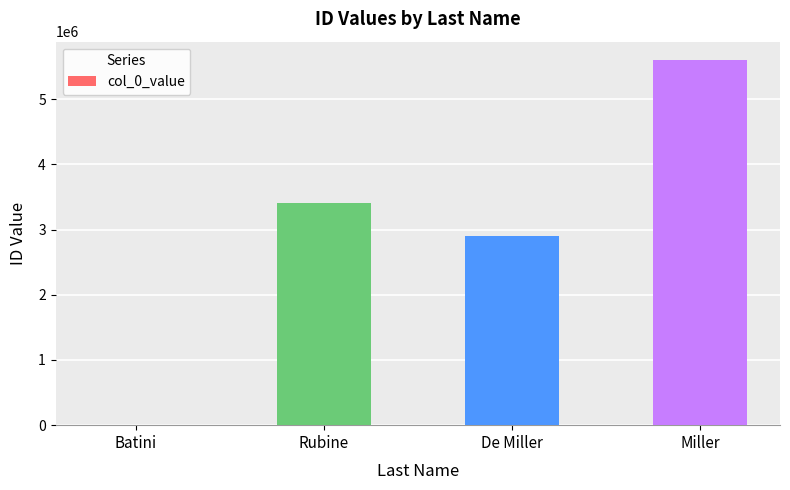

Are the bars grouped side by side (vs. stacked)?

No